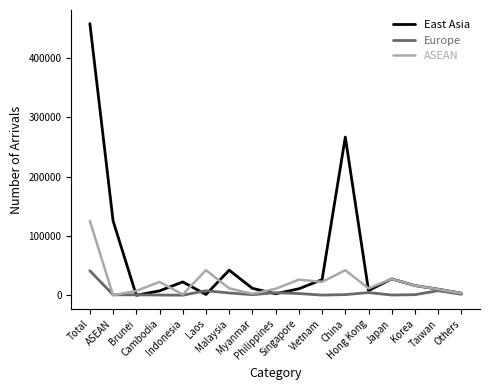

At which label does ASEAN reach its peak?

Total